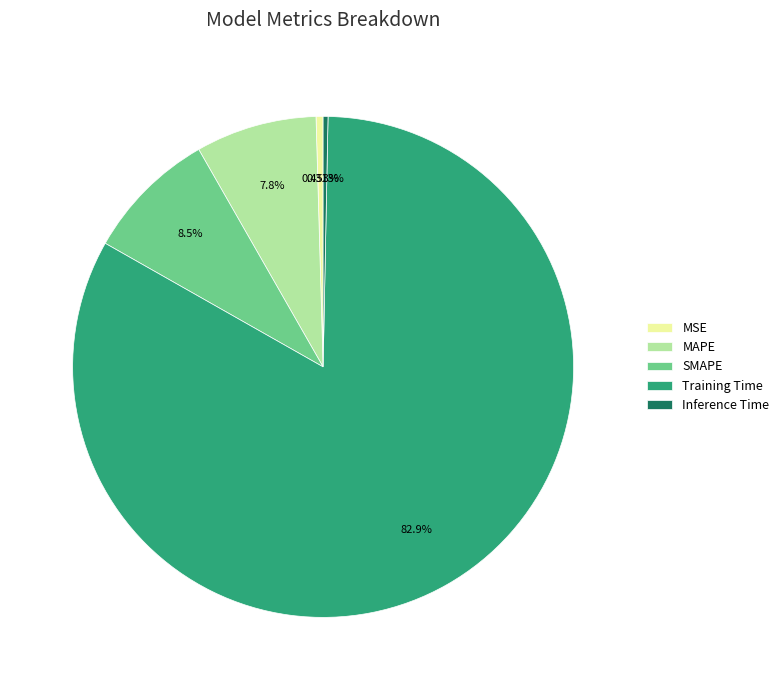

To the nearest percent, what portion does MAPE represent?

8%